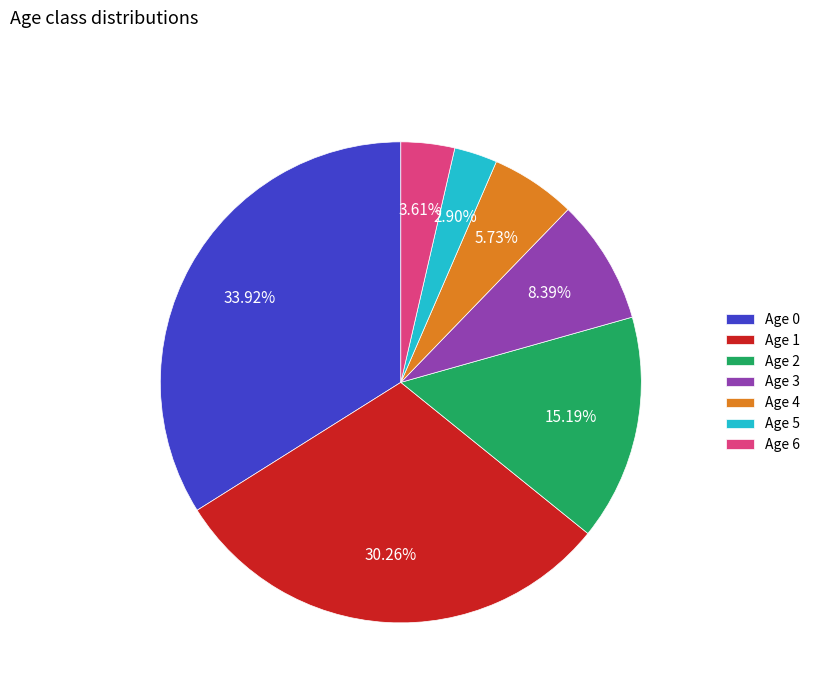

Count the number of slices in the pie.

7